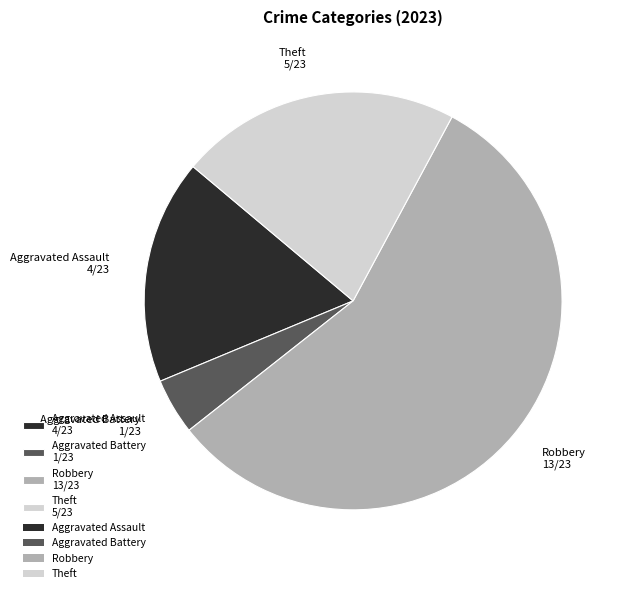

The Robbery 13/23 slice represents 57% of the pie. True or false?

True